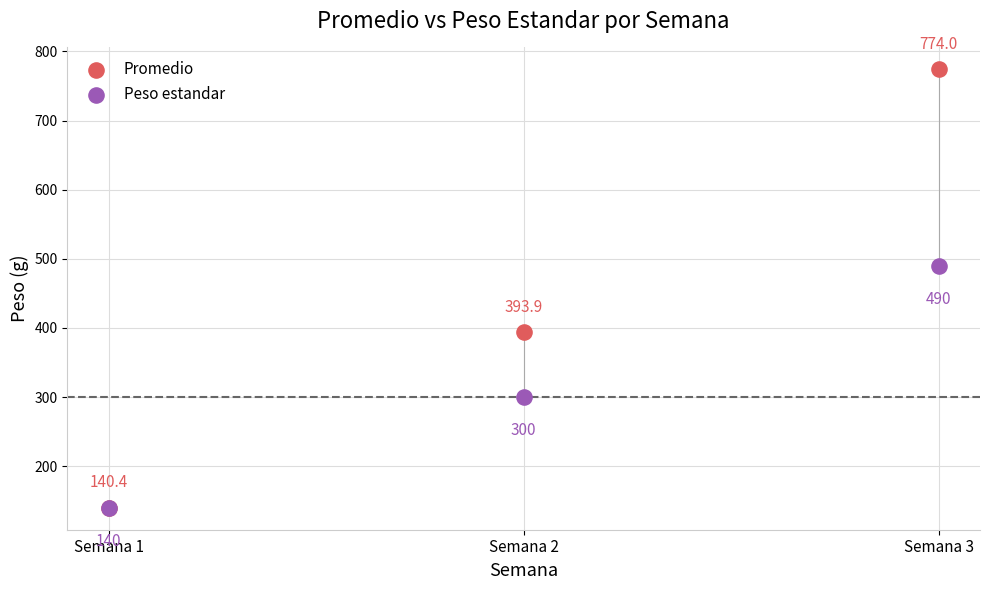

In the Promedio series, what Y value is closest to 457?

393.9